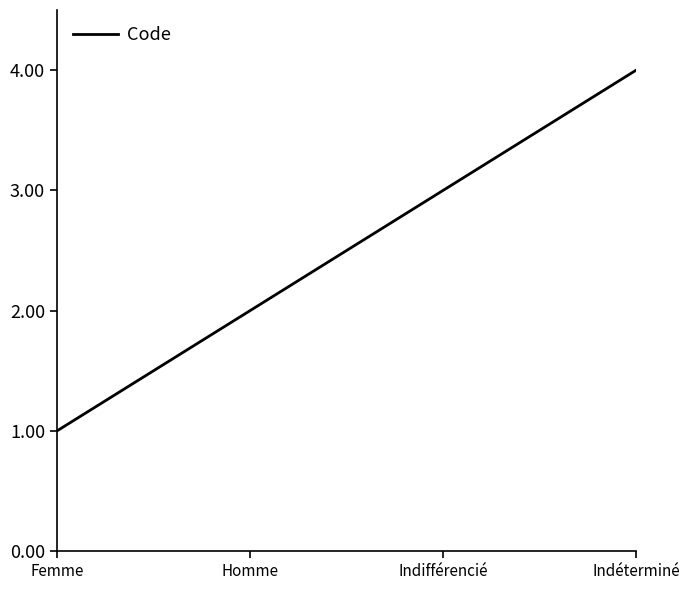

Which category has the lowest value across all series?

Femme